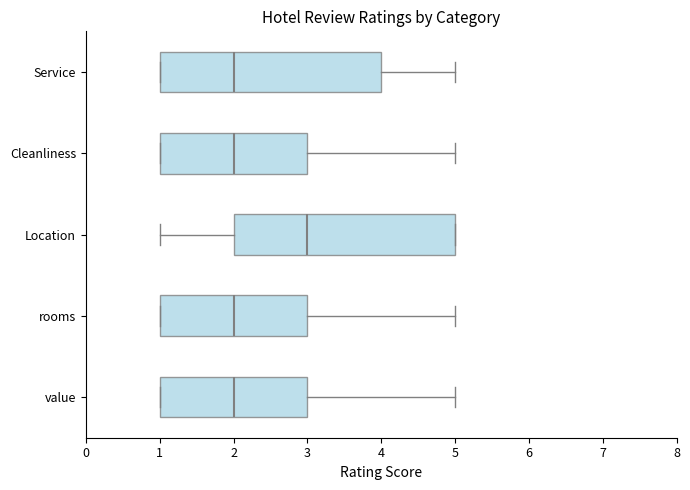

Which box's median line is the furthest to the right?

Location